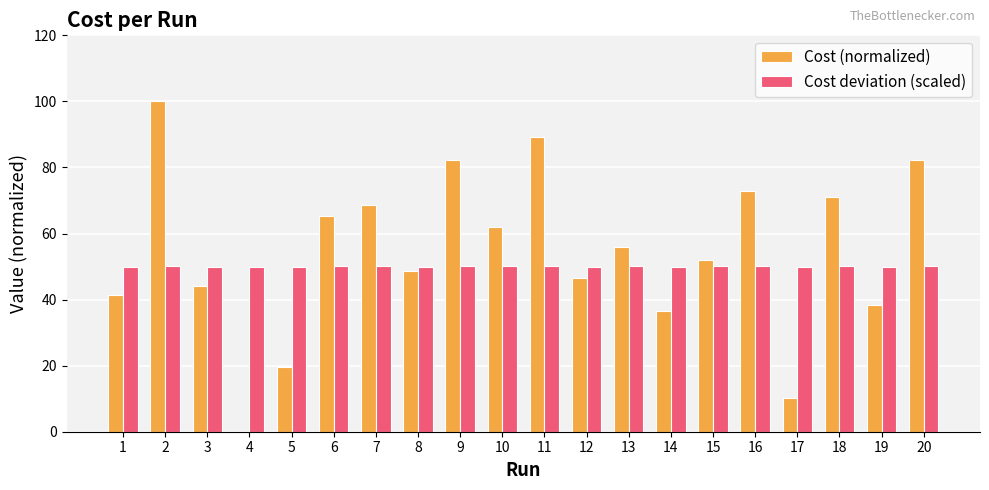

Is the value of Cost deviation (scaled) at 11 greater than the value of Cost (normalized) at 14?

Yes